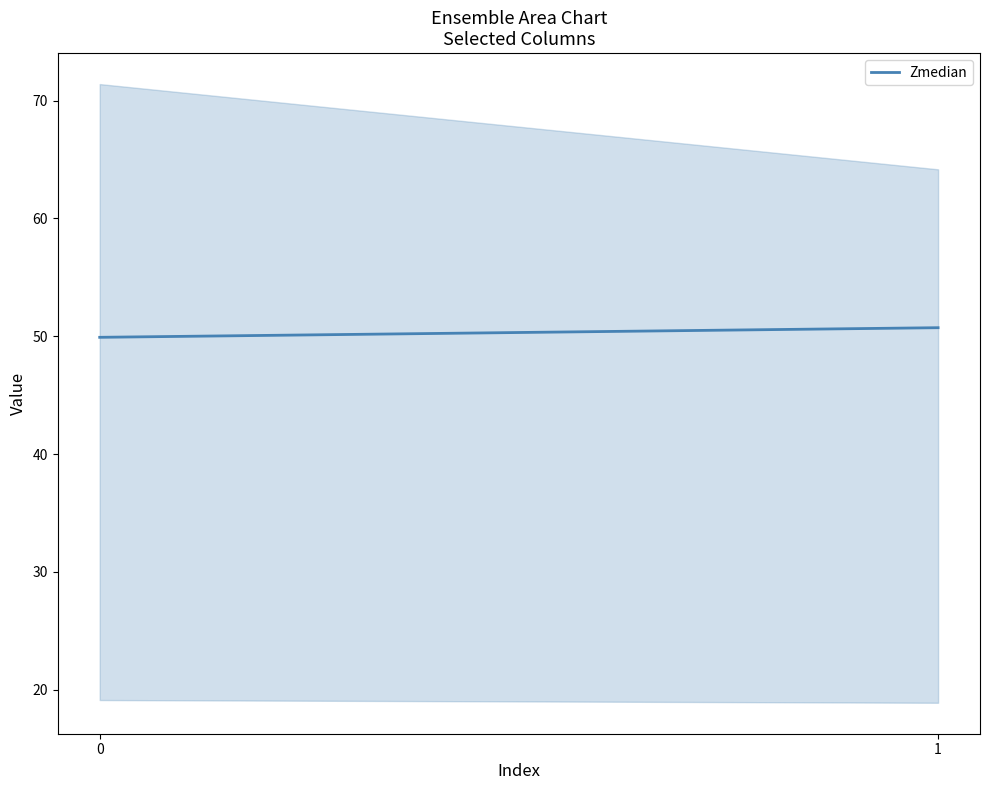

What is the average value?

50.3